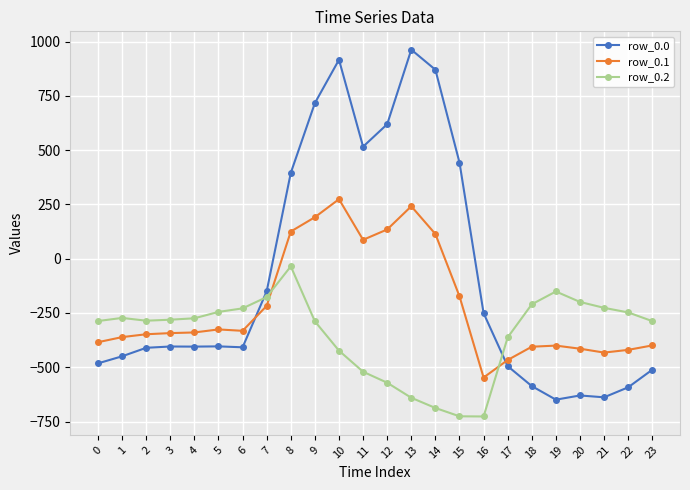

How many categories are shown in the chart?

24